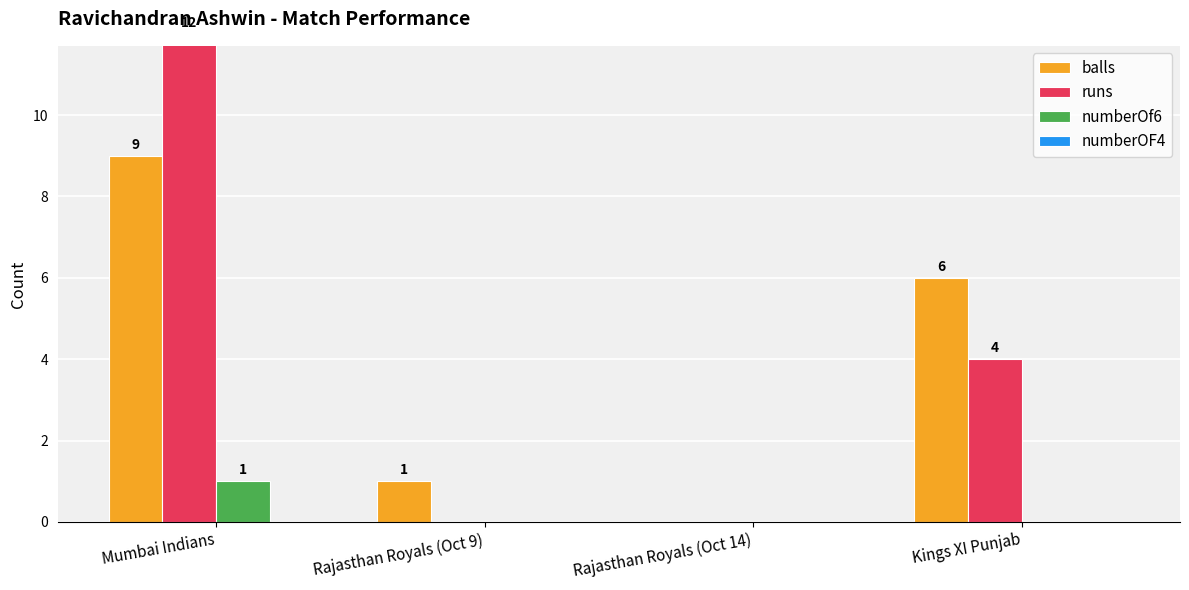

Which series has the largest total across all categories?

balls